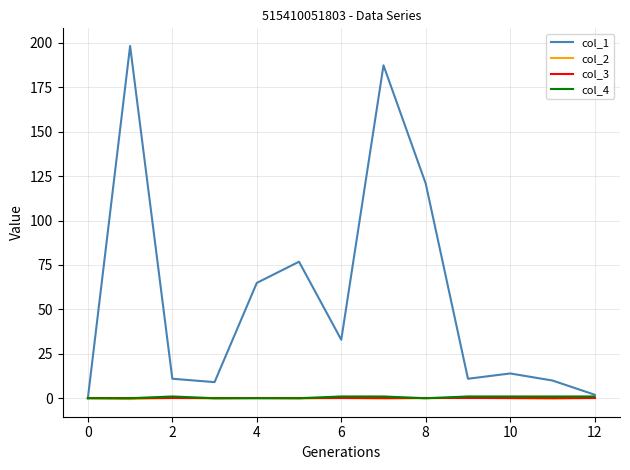

Which series has the largest total across all categories?

col_1